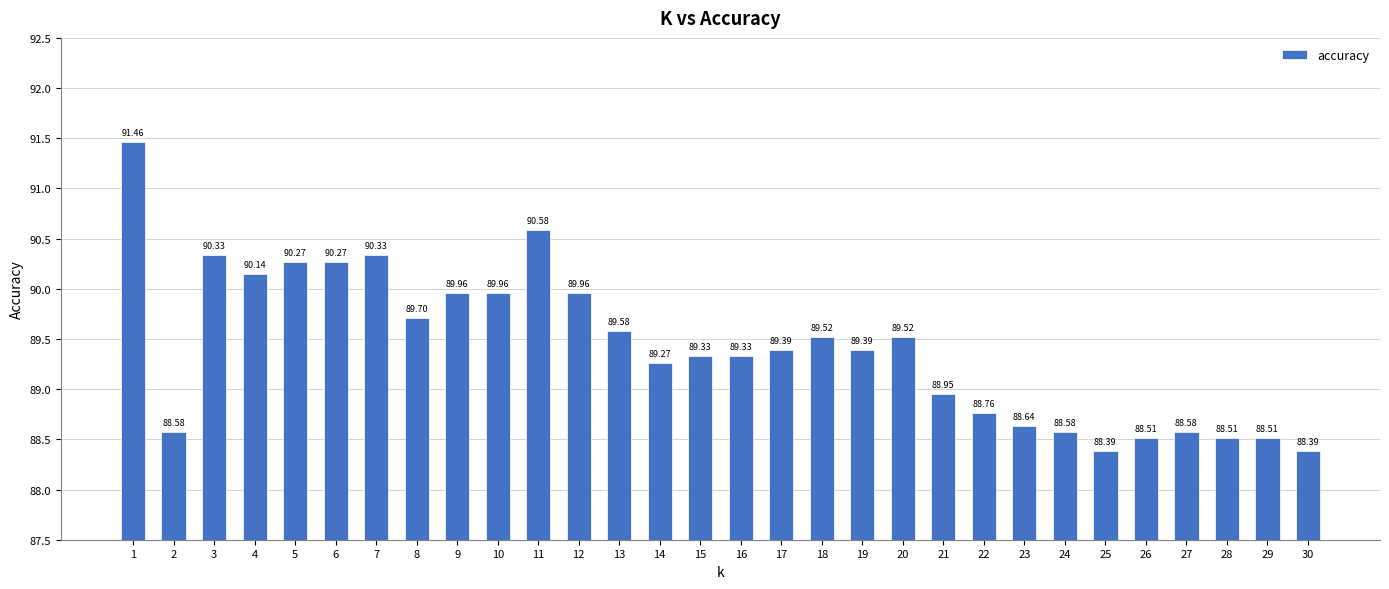

Read the value at 24.

88.6